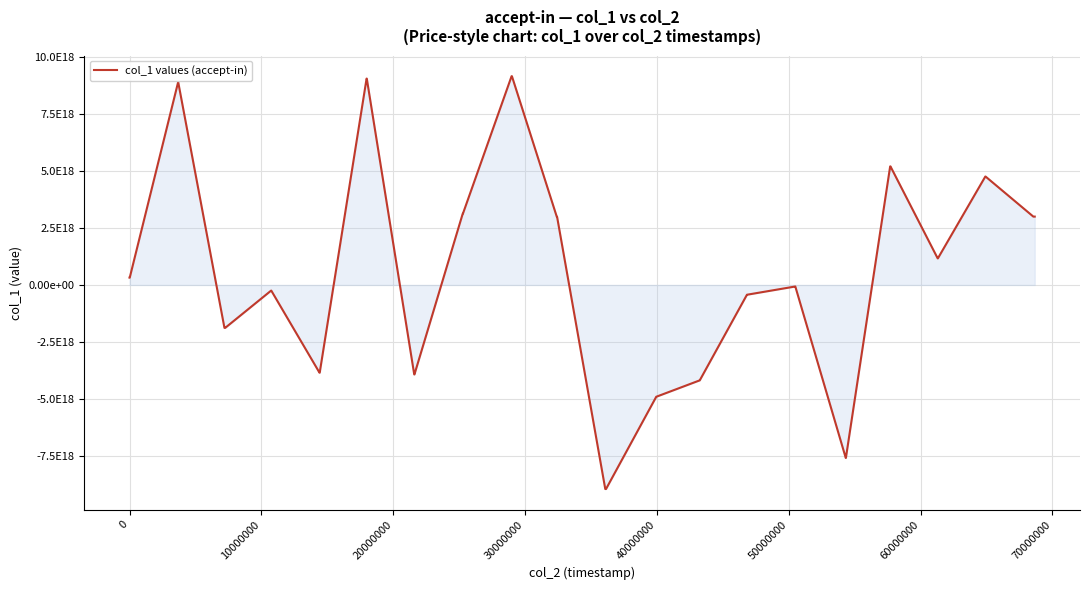

What is the minimum value shown in the chart?

-8959136449196291072